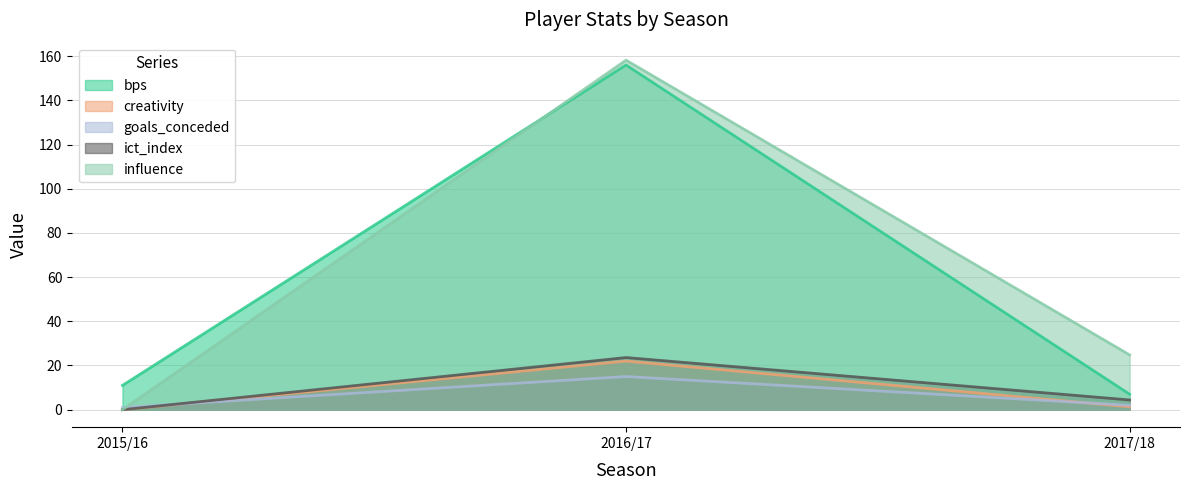

Is the value of ict_index at 2015/16 greater than the value of creativity at 2015/16?

No